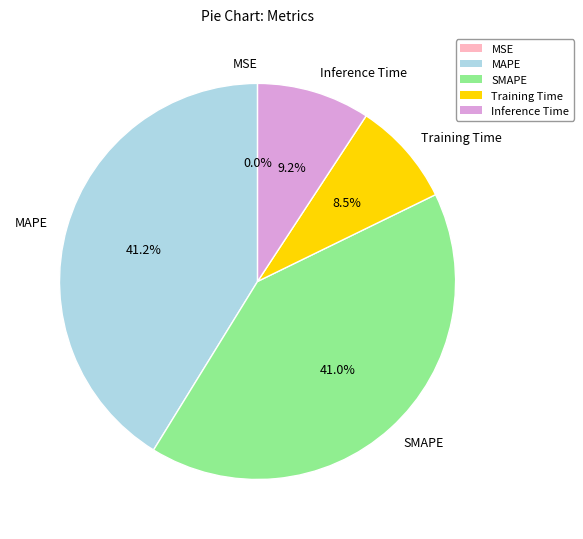

What percentage is NOT represented by SMAPE?

59.0%